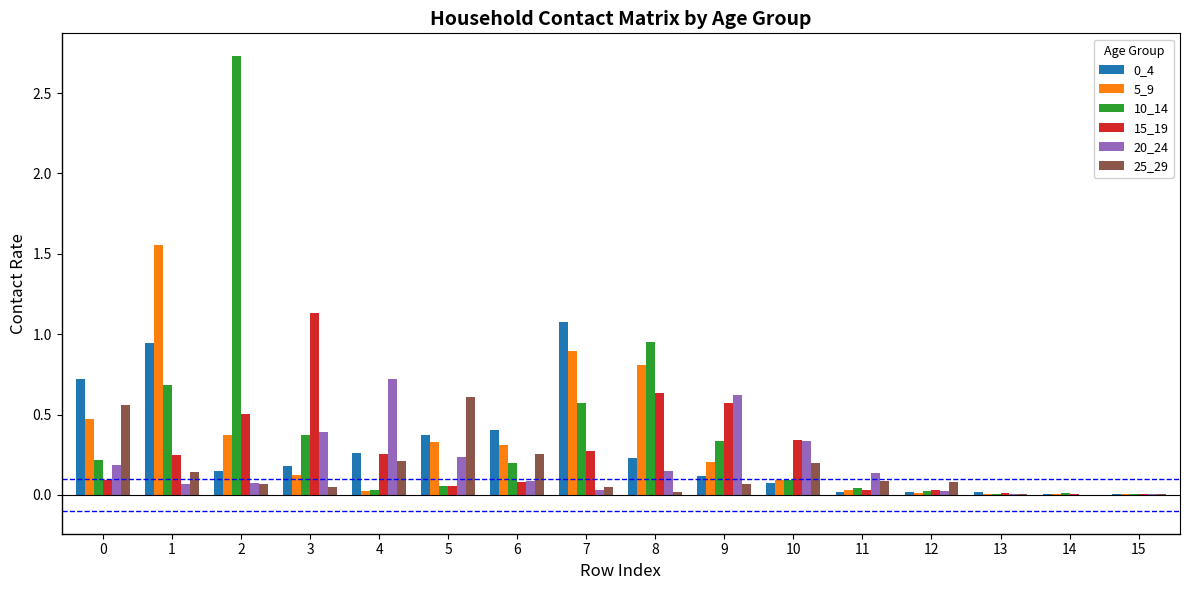

What is the maximum value shown in the chart?

2.7